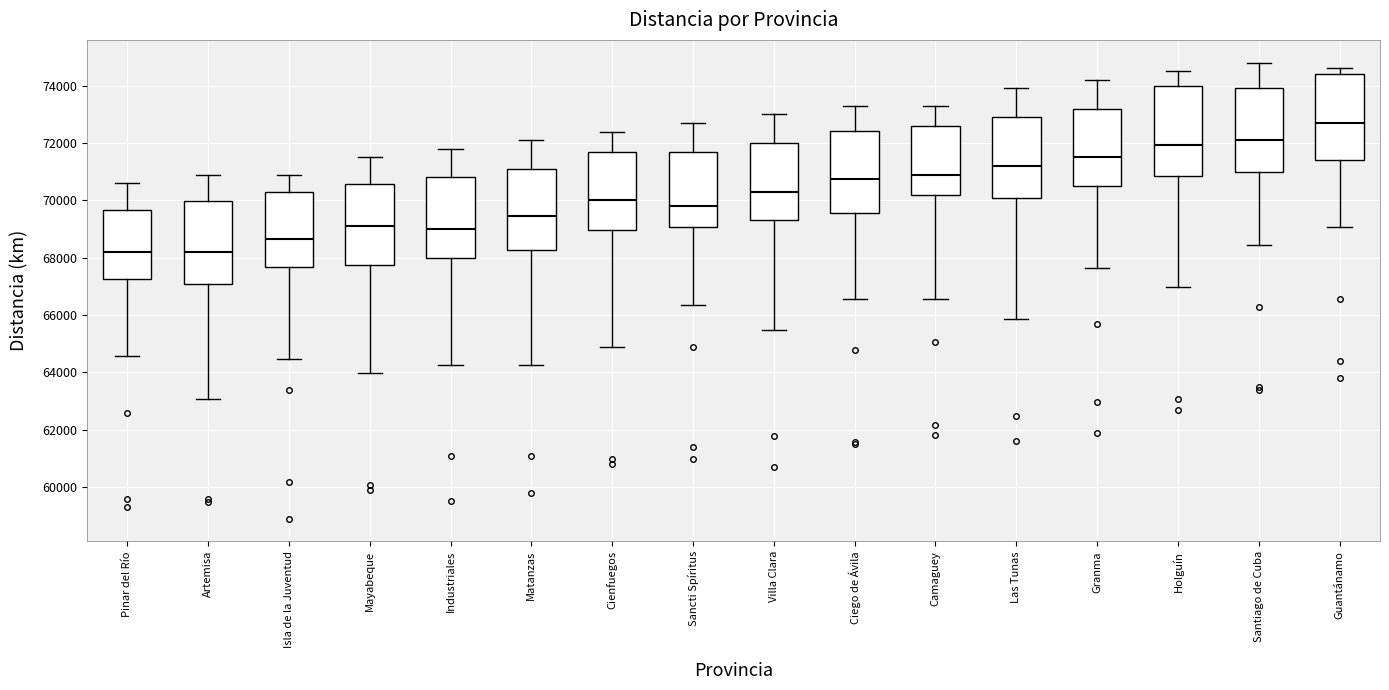

Where does the upper whisker of the box for Villa Clara end on the y-axis? The values are not printed on the chart, so give them approximately, as read against the axis.

73000